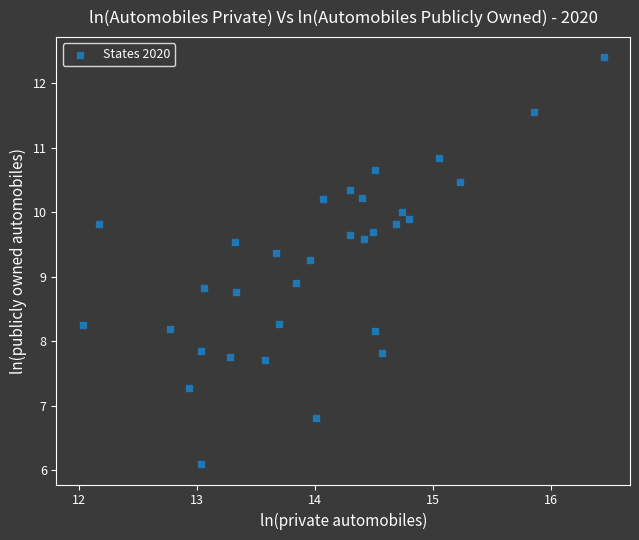

What is the range of X values (max minus min)?

4.4